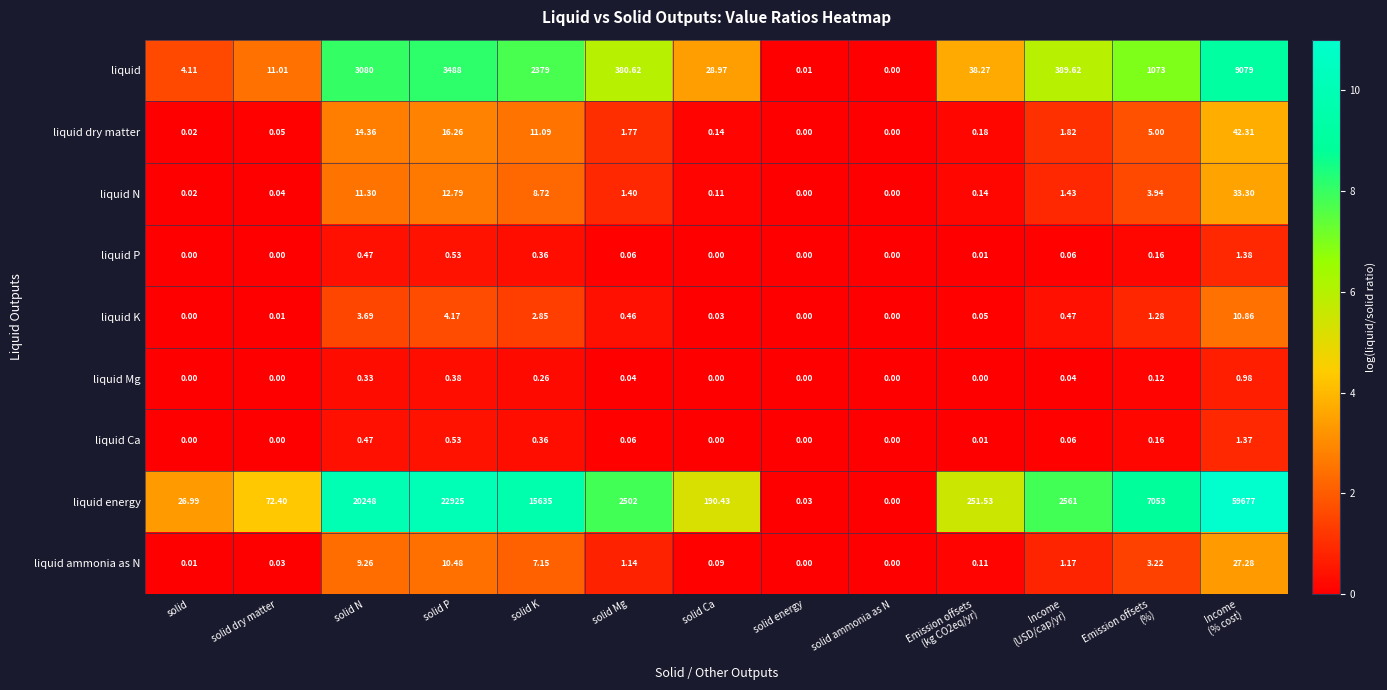

Rank the series by their maximum value, from lowest to highest.

liquid Mg, liquid Ca, liquid P, liquid K, liquid ammonia as N, liquid N, liquid dry matter, liquid, liquid energy